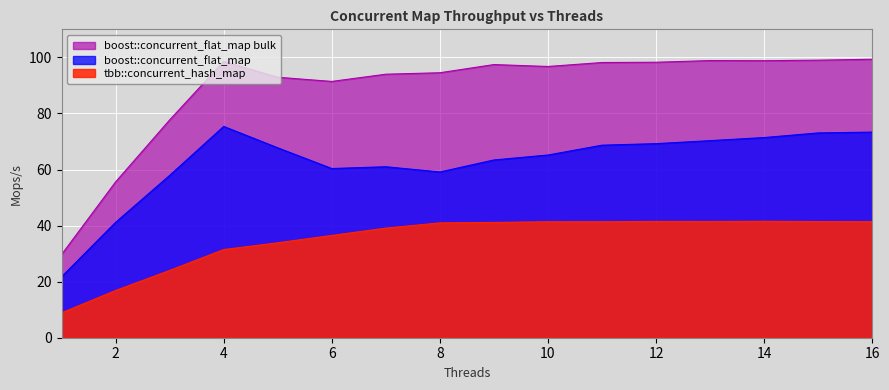

Where does the tbb::concurrent_hash_map series first go above 41?

9